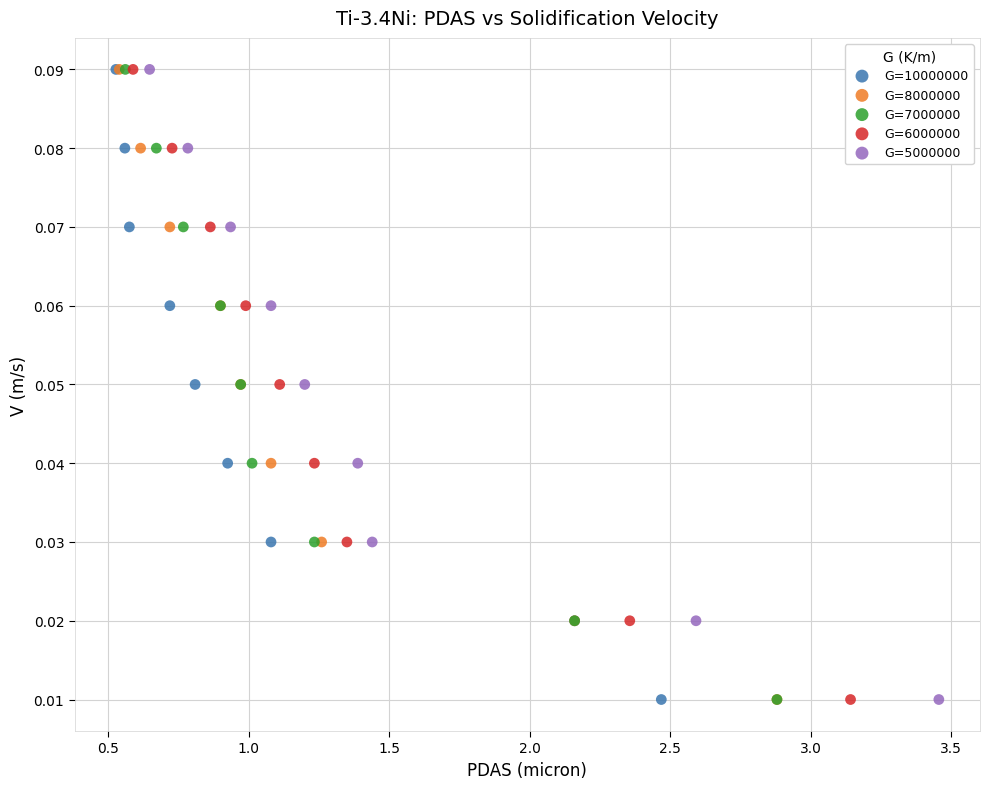

What are all the series names shown in the legend?

G=10000000, G=8000000, G=7000000, G=6000000, G=5000000